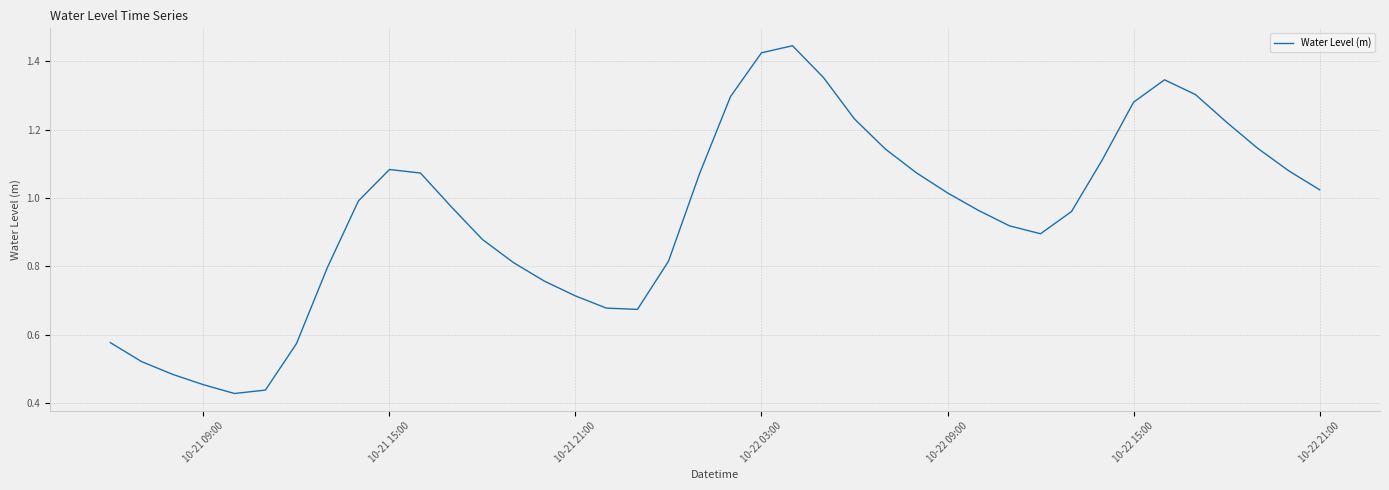

How many points are lower than both their immediate neighbors (excluding endpoints)?

3